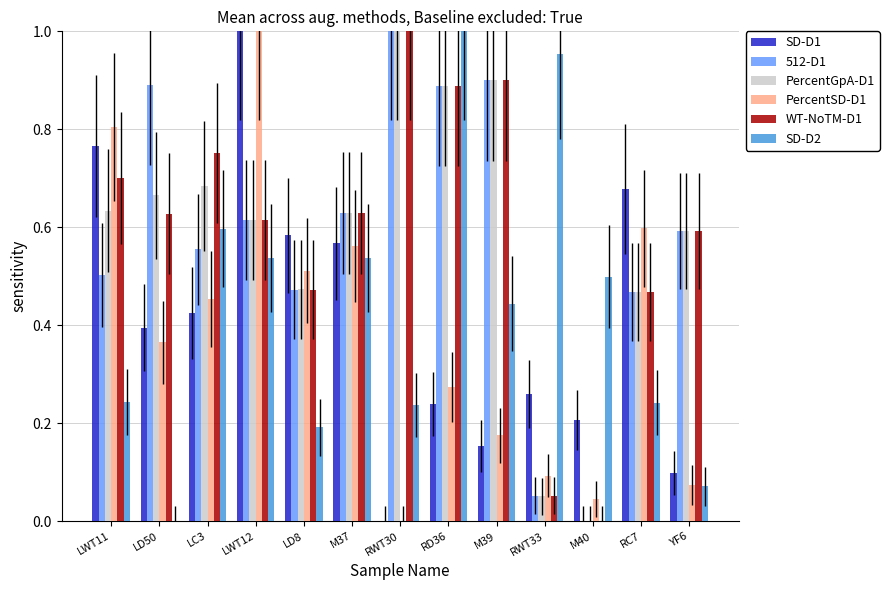

Between LWT12 and M37, which series saw the biggest shift?

PercentSD-D1